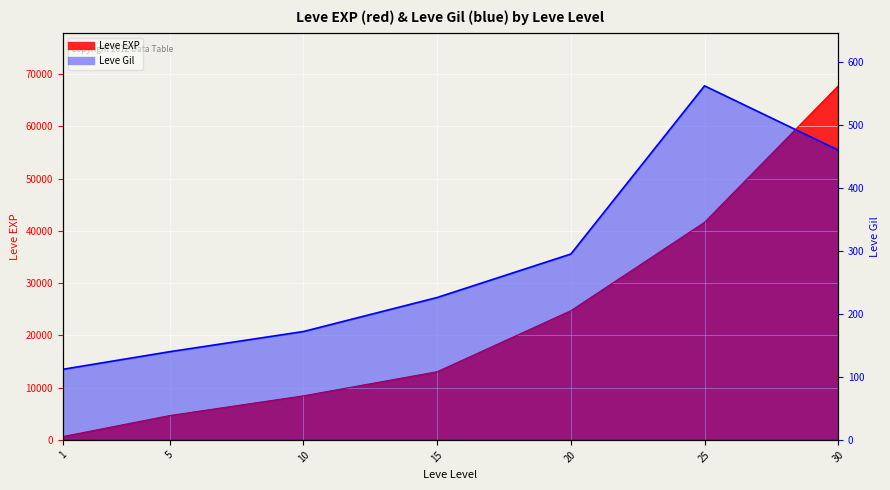

Reading right to left, what are all the values shown in this chart?

Leve EXP: 30=67730	25=41630	20=24710	15=13040	10=8430	5=4660	1=630
Leve Gil: 30=460	25=562	20=295	15=226	10=172	5=140	1=112